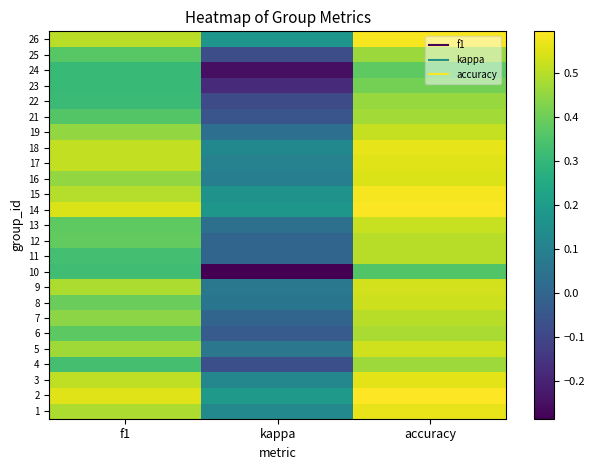

What is the spread (max minus min) of values at kappa?

0.5